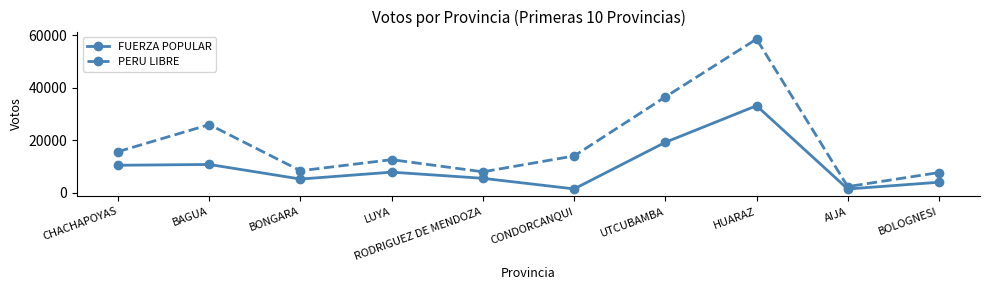

True or false: FUERZA POPULAR has a value of 10473 at CHACHAPOYAS.

True